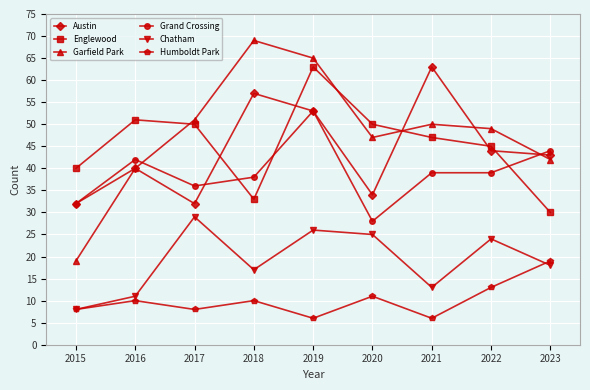

What is the difference between the Grand Crossing values at 2017 and 2019?

17